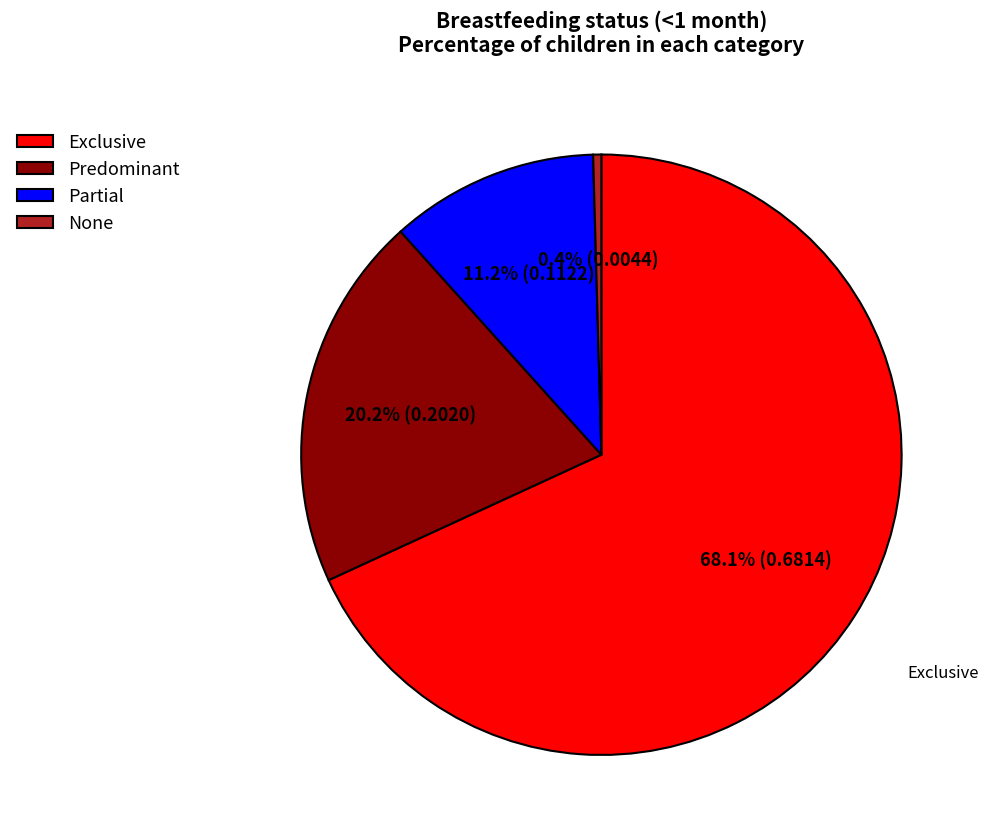

What portion of the pie excludes None?

99.6%